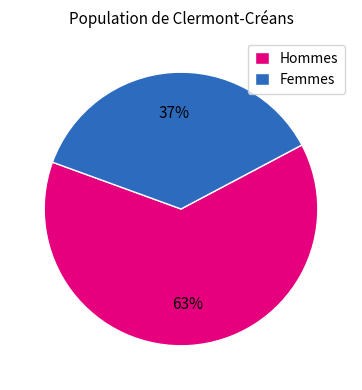

Is there any slice that represents more than half of the pie?

Yes